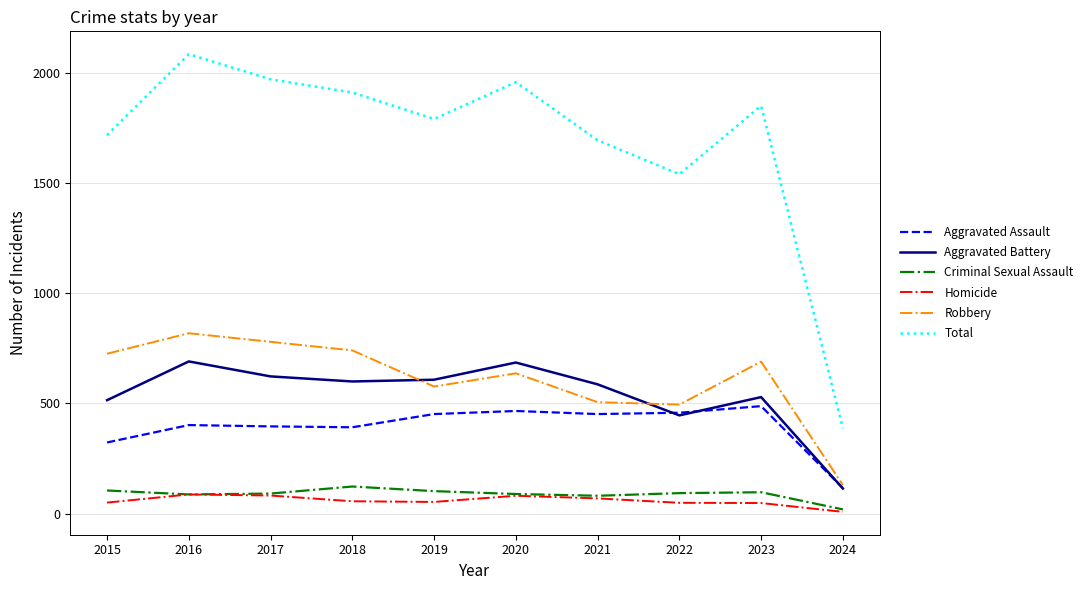

True or false: Total and Aggravated Battery intersect in this chart.

False